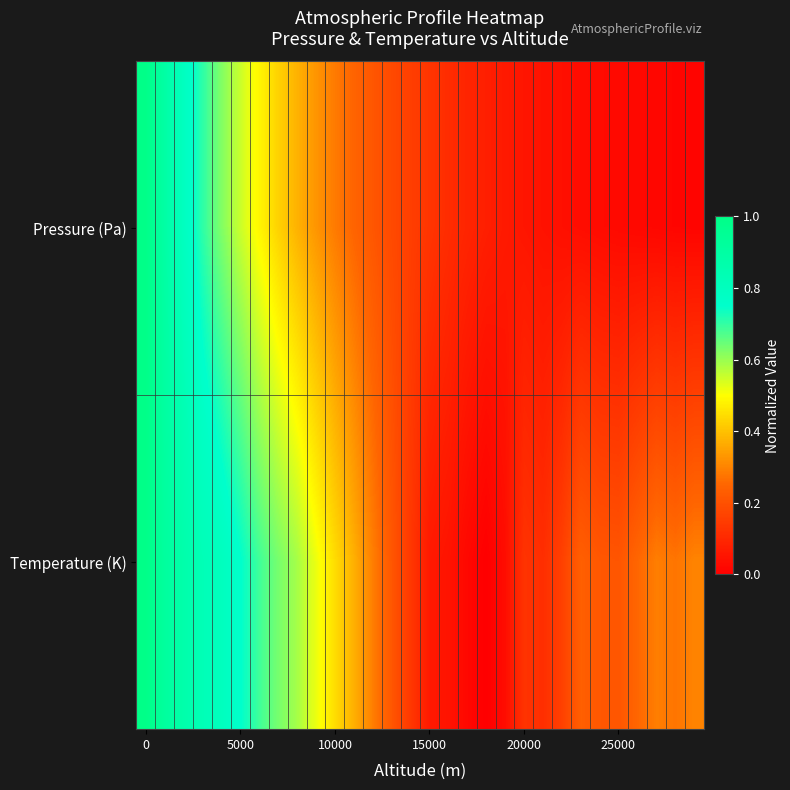

How many series are shown in this chart?

2